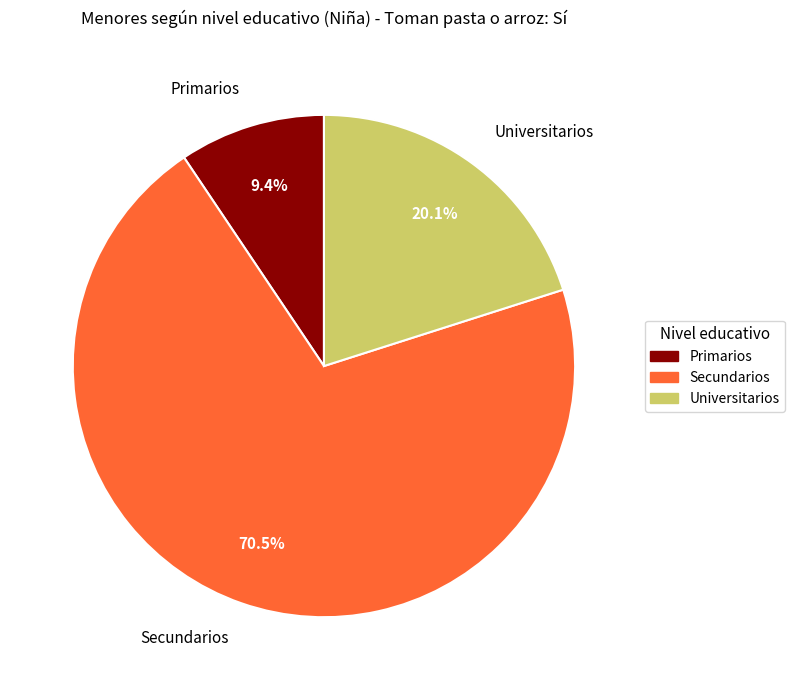

What percentage is the Universitarios slice, to the nearest percent?

20%